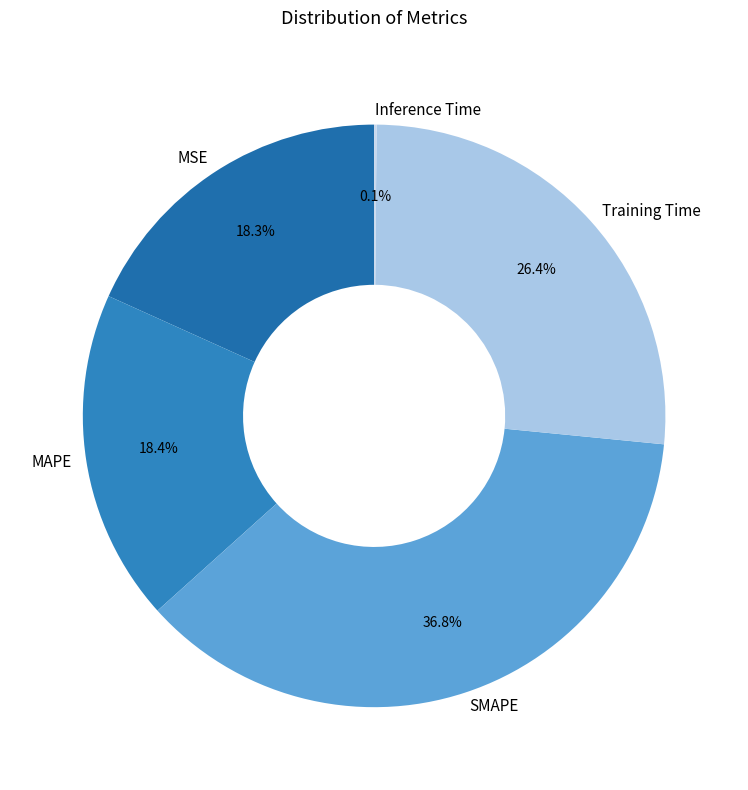

Is there a majority slice in this chart?

No